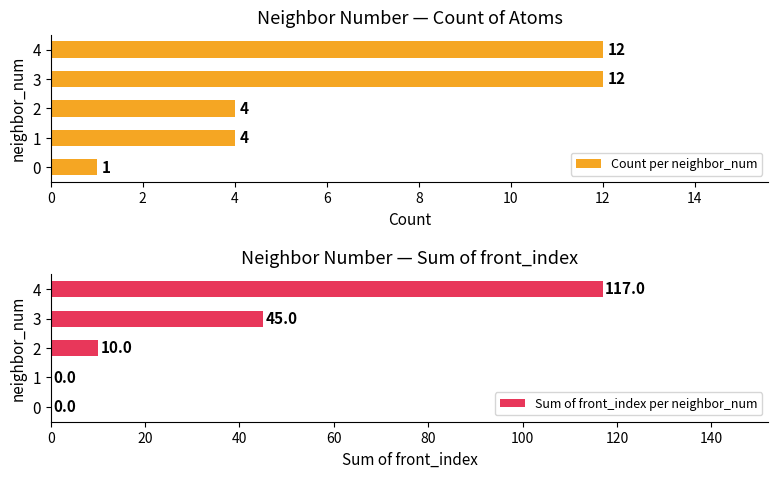

What is the difference between the second highest and minimum values in the Count per neighbor_num series?

11